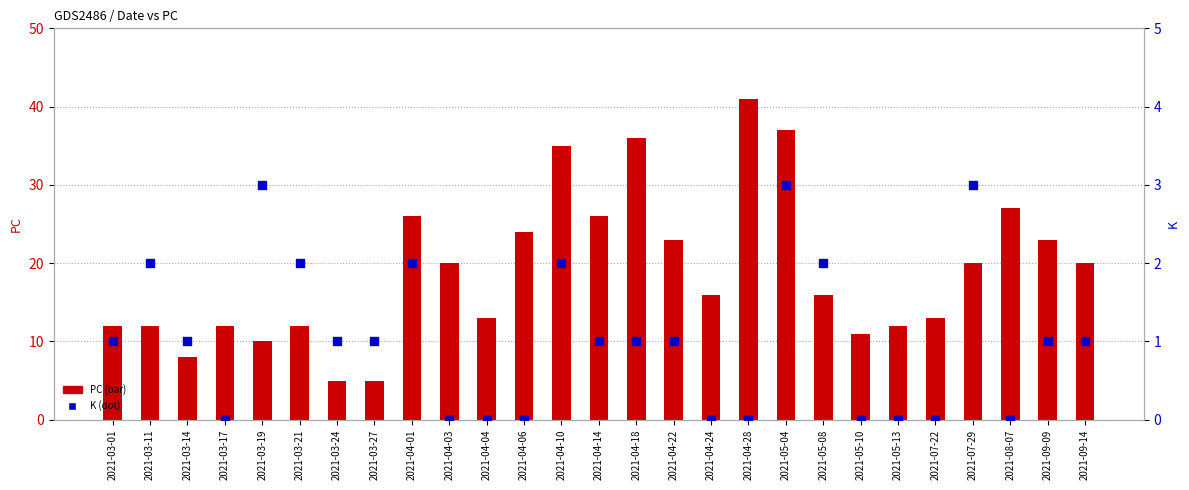

Which series reaches the maximum Y coordinate?

PC